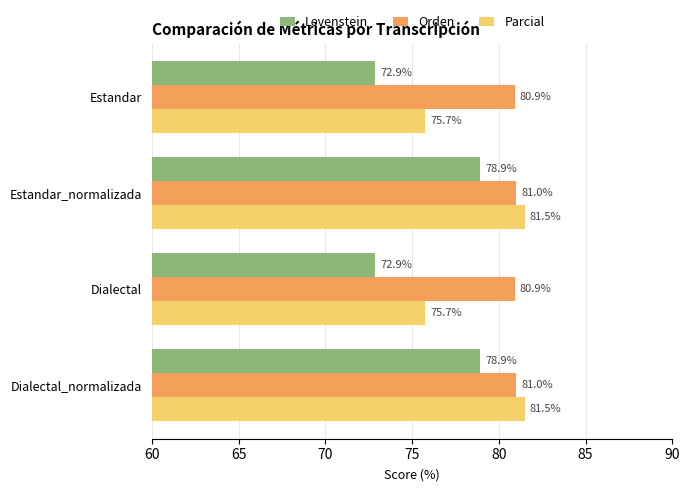

Read the Levenstein value at Dialectal.

72.9